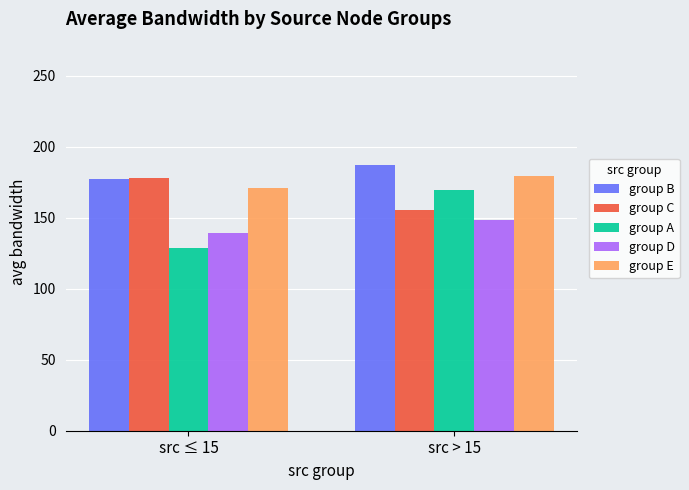

True or false: group A has a value of 128.5 at src ≤ 15.

True